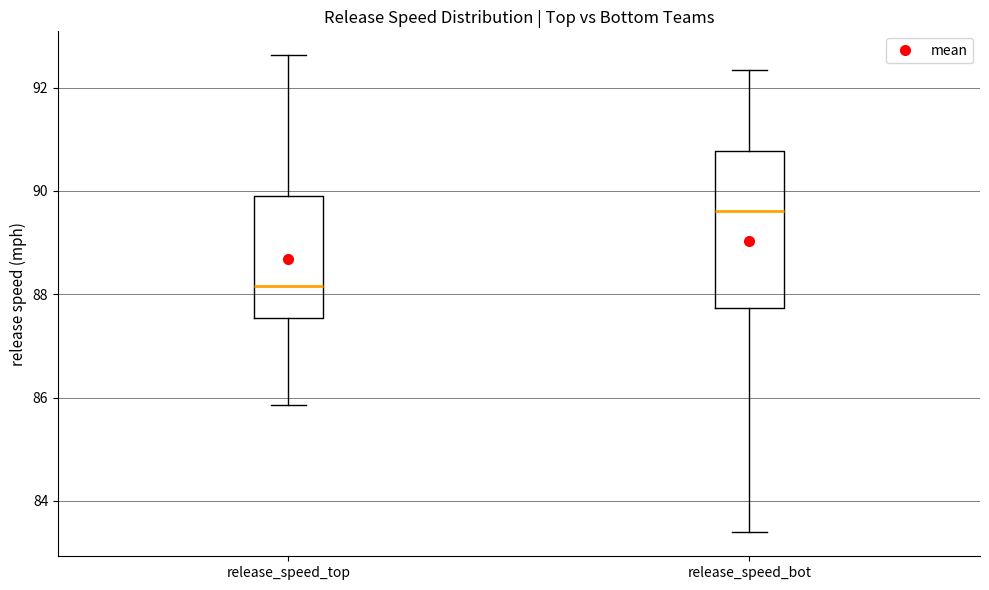

Reading left to right, read every box against the y-axis: the position of its median line, the range the box covers, and the ends of its whiskers. The values are not printed on the chart, so give them approximately, as read against the axis.

release_speed_top: median 88.2, box 87.6 to 90.0, whiskers 85.8 to 92.6
release_speed_bot: median 89.6, box 87.8 to 90.8, whiskers 83.4 to 92.4